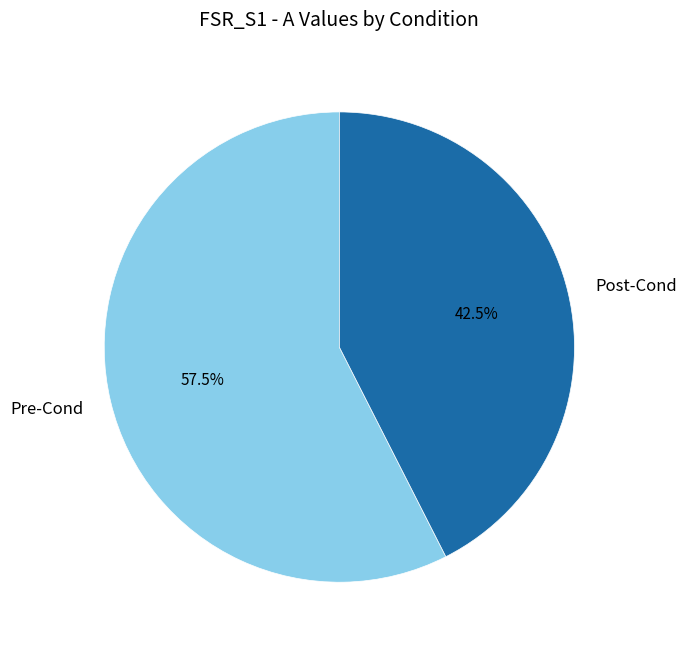

Which category accounts for the majority?

Pre-Cond